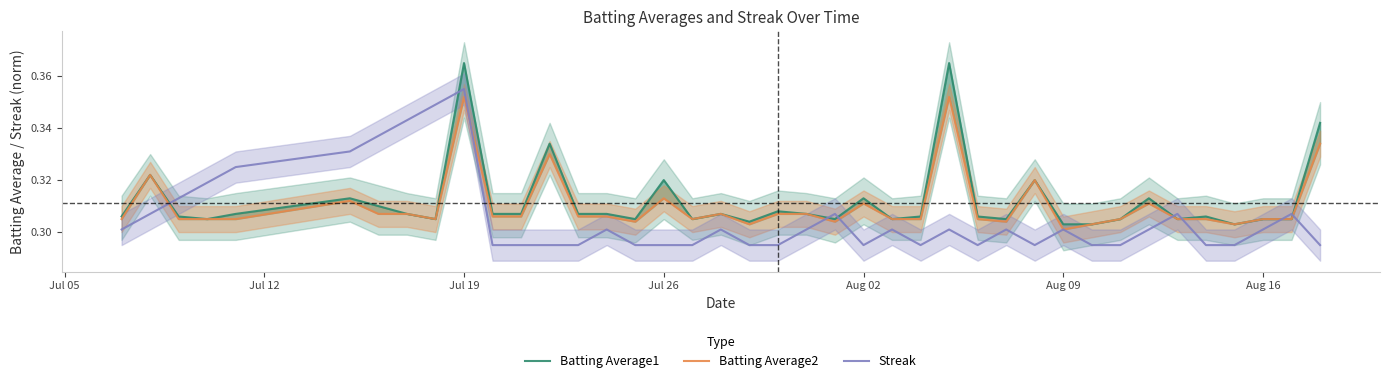

What is the greatest value displayed?

0.4